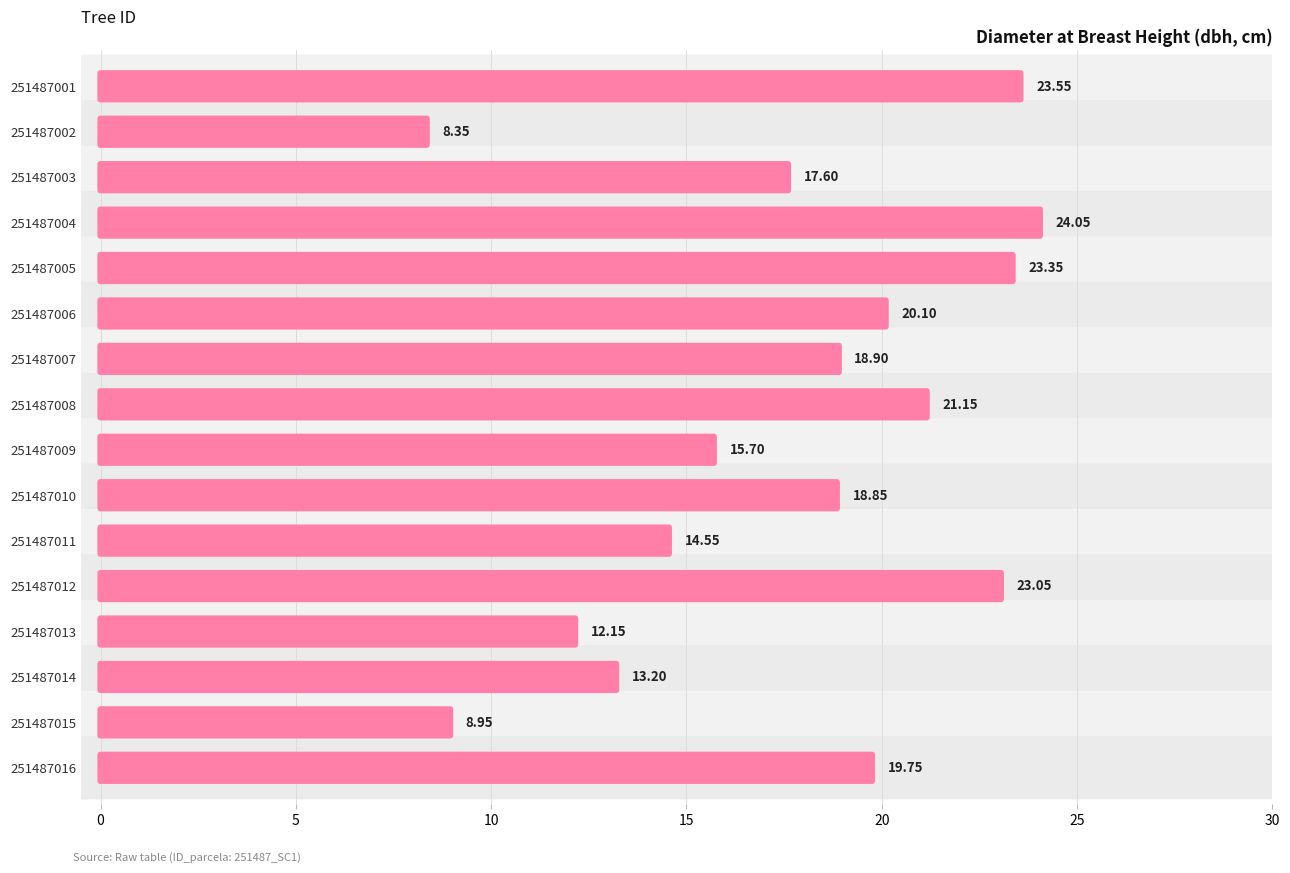

List the labels in order of value, smallest first.

251487002, 251487015, 251487013, 251487014, 251487011, 251487009, 251487003, 251487010, 251487007, 251487016, 251487006, 251487008, 251487012, 251487005, 251487001, 251487004